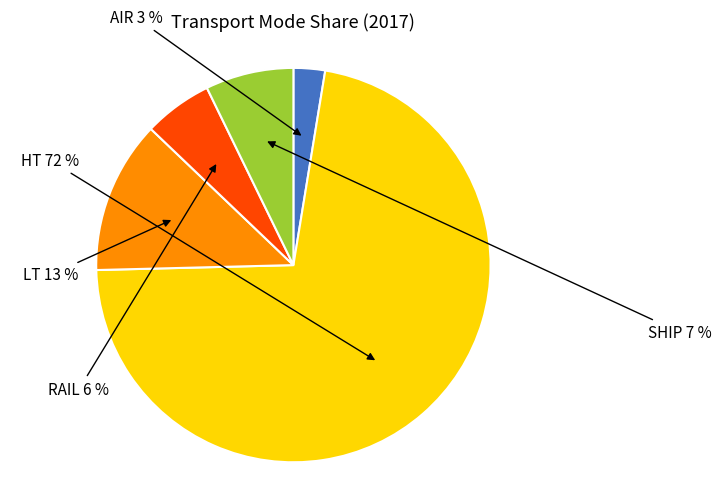

How many segments does this pie chart have?

5